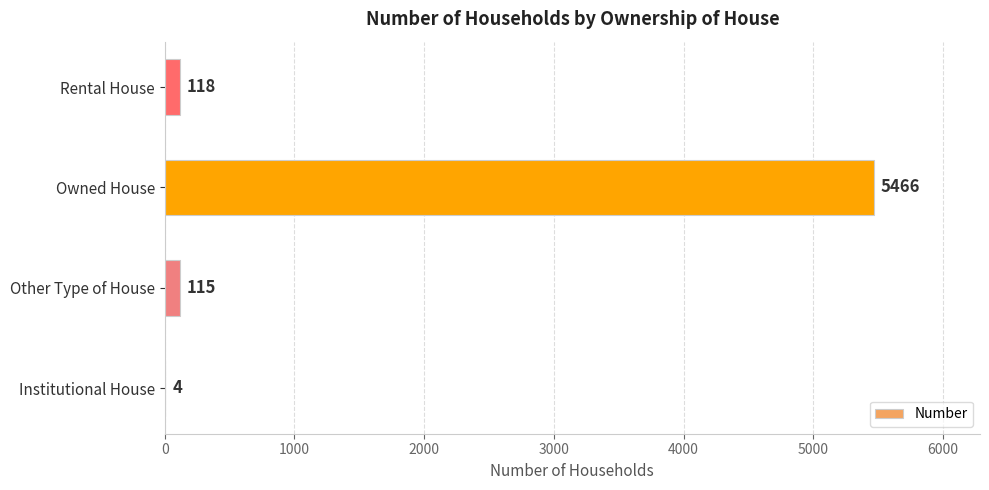

What is the change in value from Institutional House to Rental House?

+114